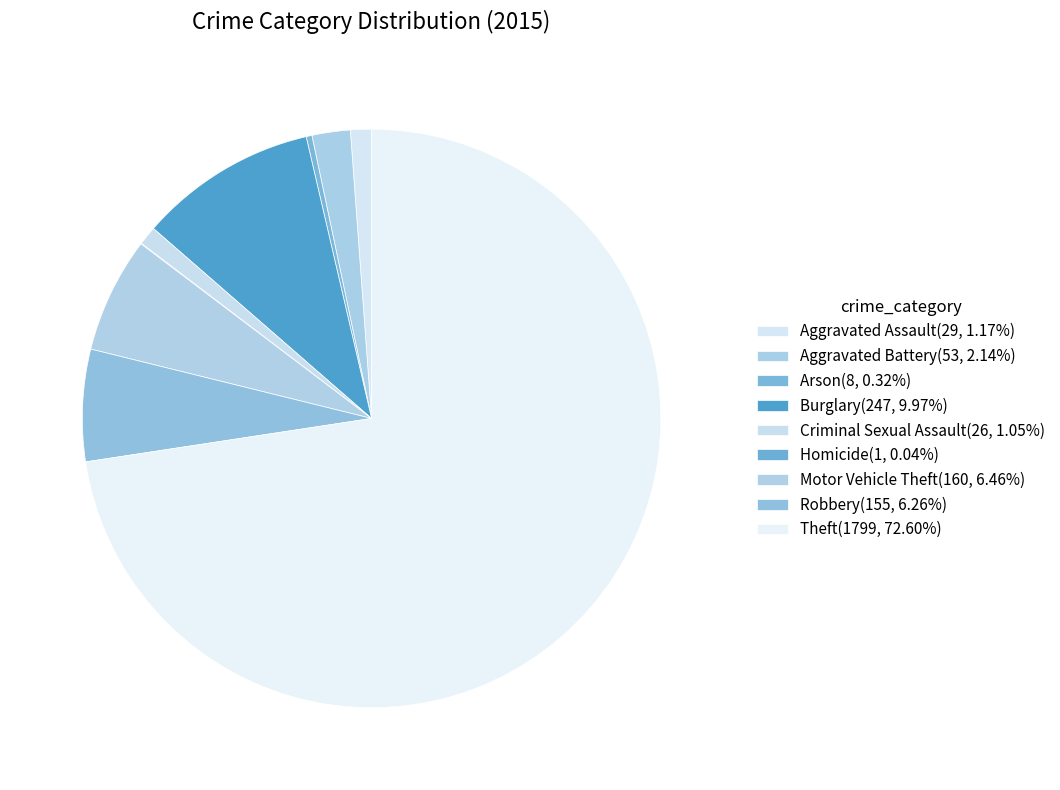

True or false: Aggravated Assault accounts for 1% of the total.

True